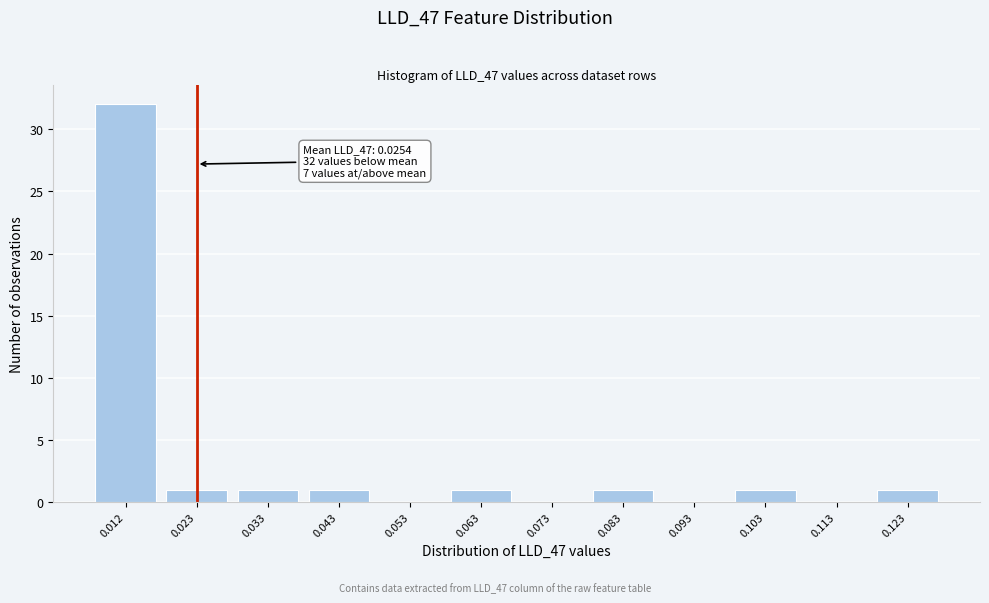

Reading left to right, what are all the values shown in this chart?

0.012=32	0.023=1	0.033=1	0.043=1	0.053=0	0.063=1	0.073=0	0.083=1	0.093=0	0.103=1	0.113=0	0.123=1